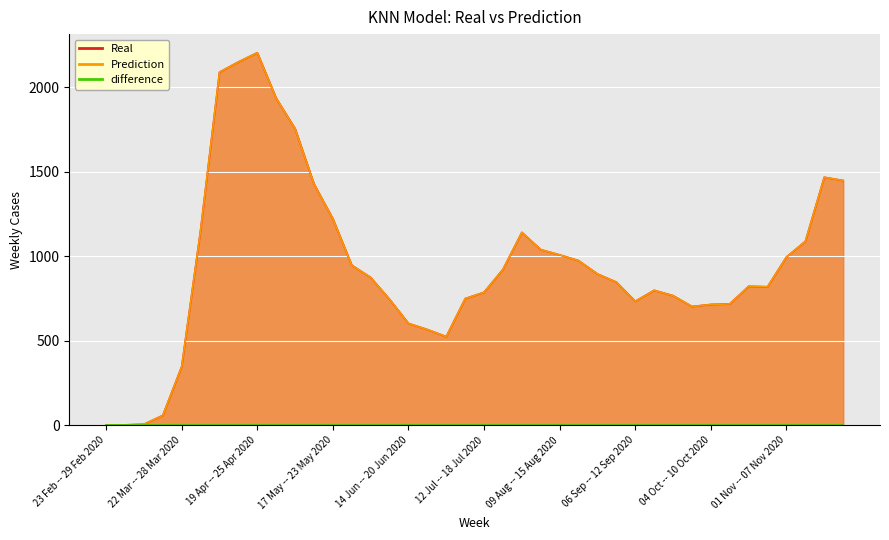

What is the greatest value displayed?

2202.9